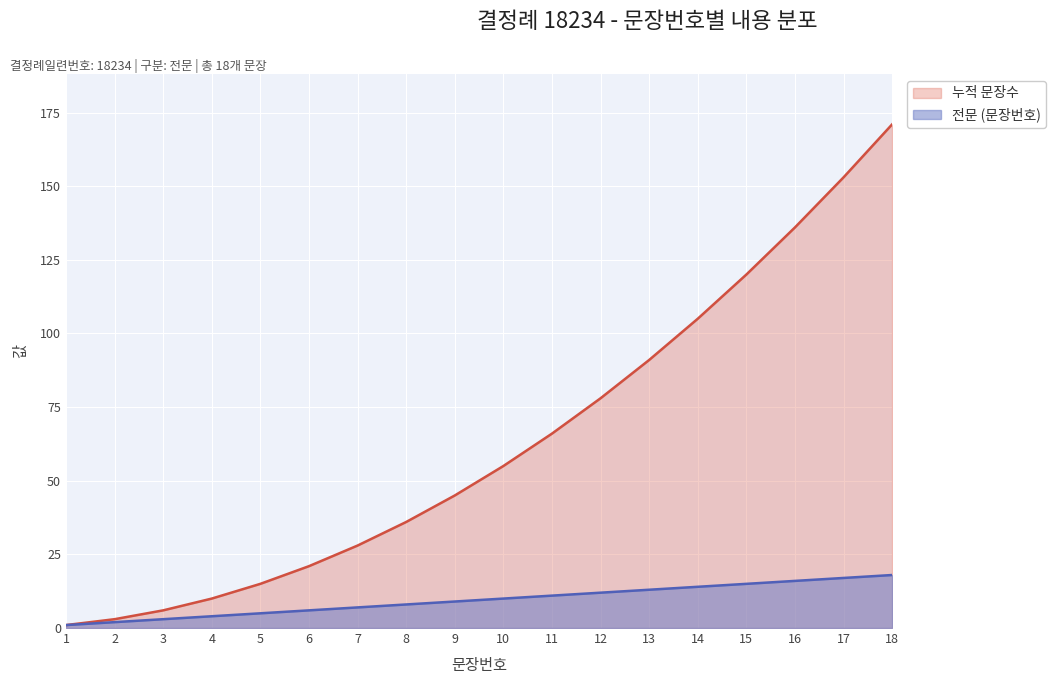

What value does the 전문 (문장번호) series have at 1?

1